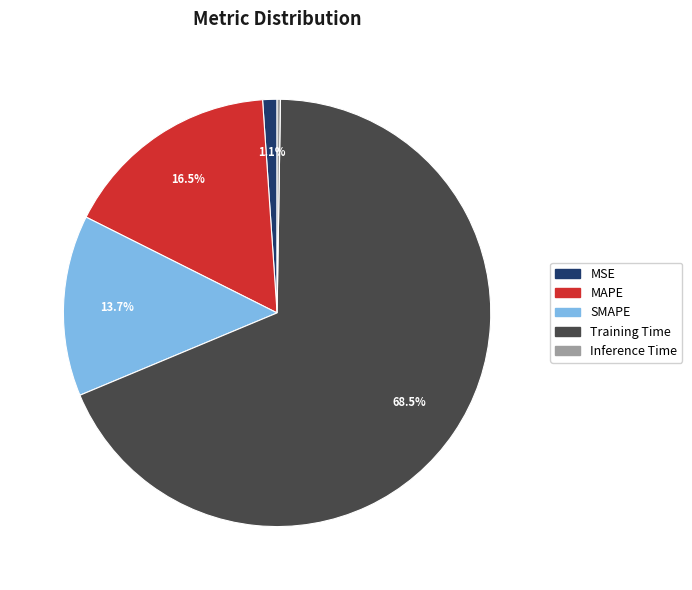

To the nearest percent, what portion does MSE represent?

1%